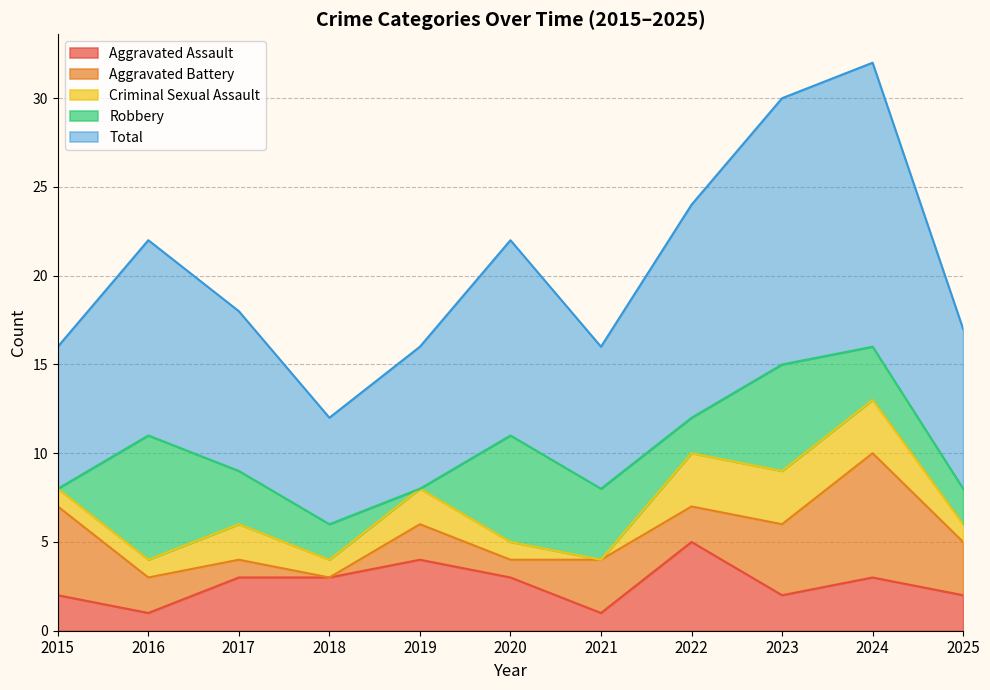

What is the difference between the highest and lowest values at 2022?

10